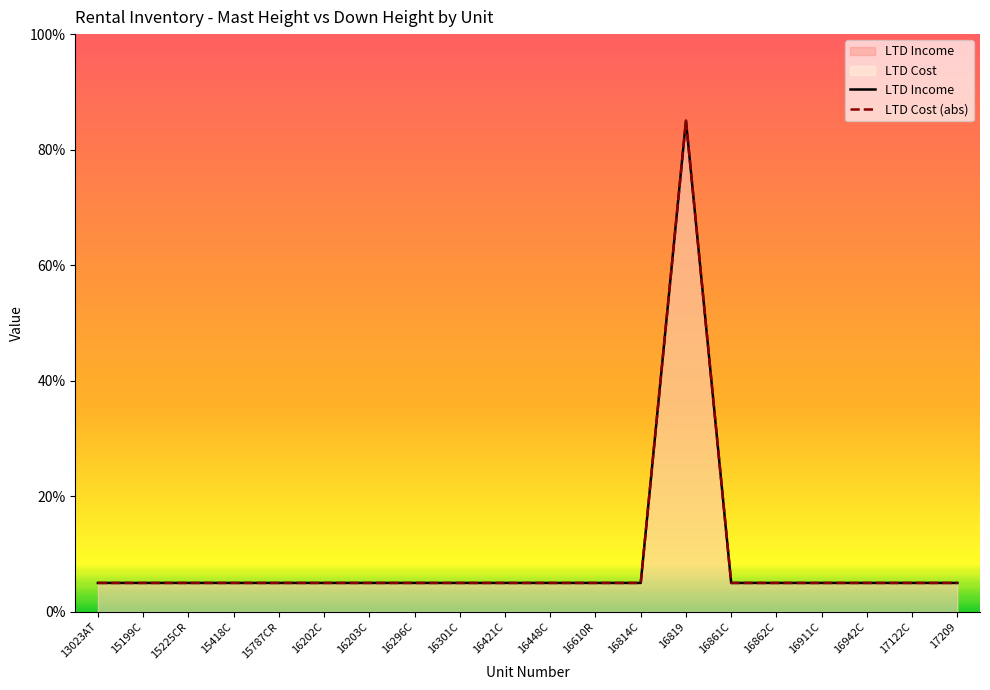

At how many categories does at least one series exceed 61?

1